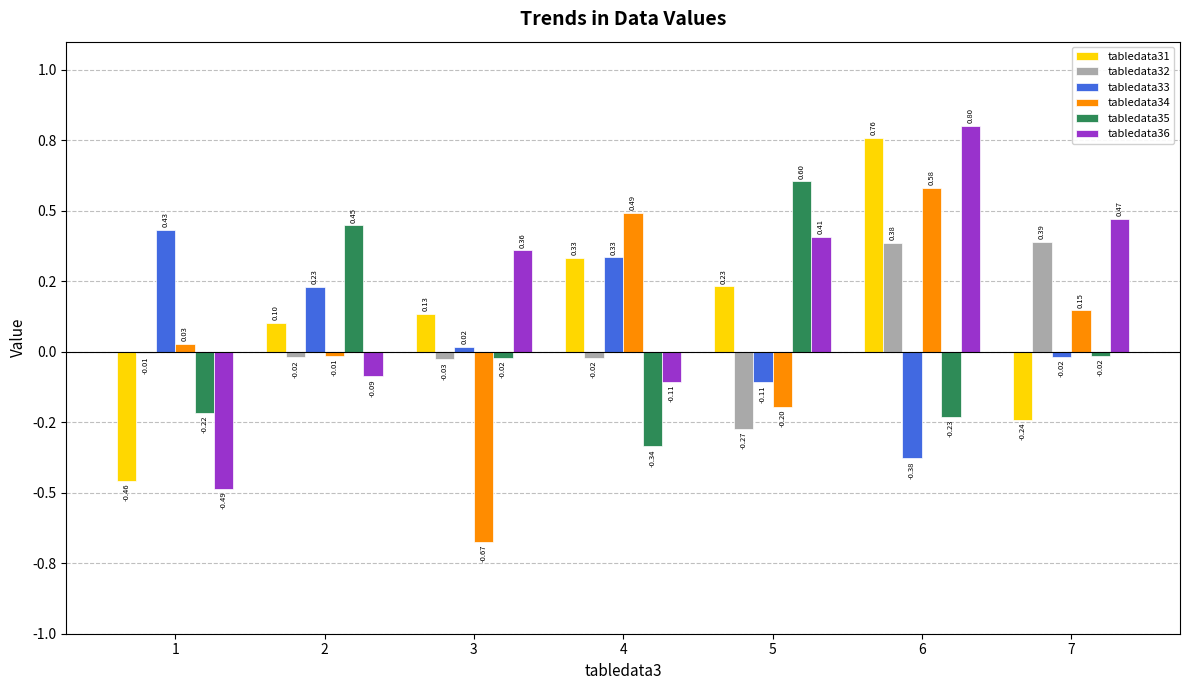

Rank the series by their maximum value, from highest to lowest.

tabledata36, tabledata31, tabledata35, tabledata34, tabledata33, tabledata32